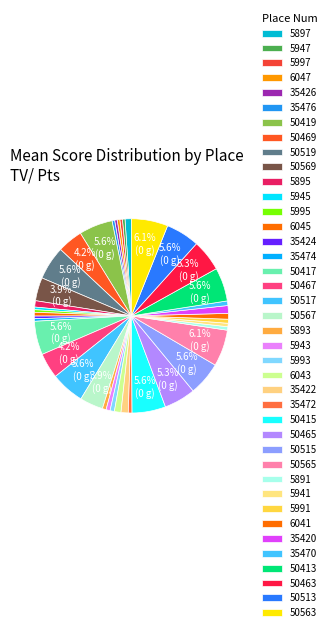

How many segments does this pie chart have?

40